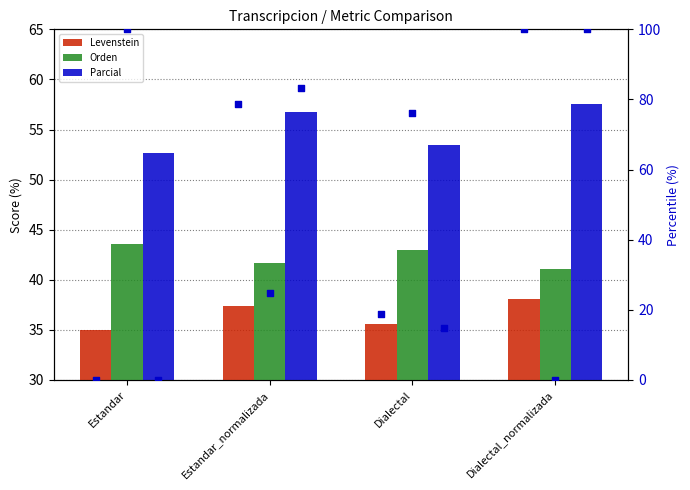

At how many categories does at least one series exceed 93?

2